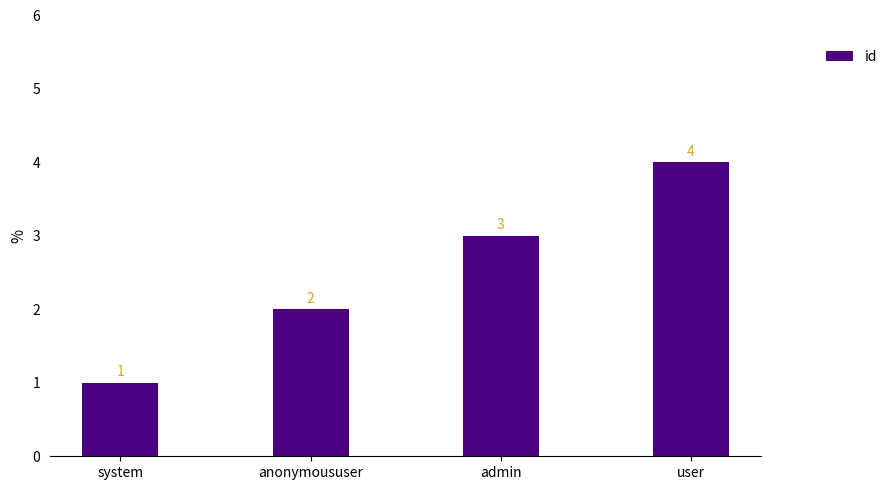

What is the label of the 1st bar from the left?

system